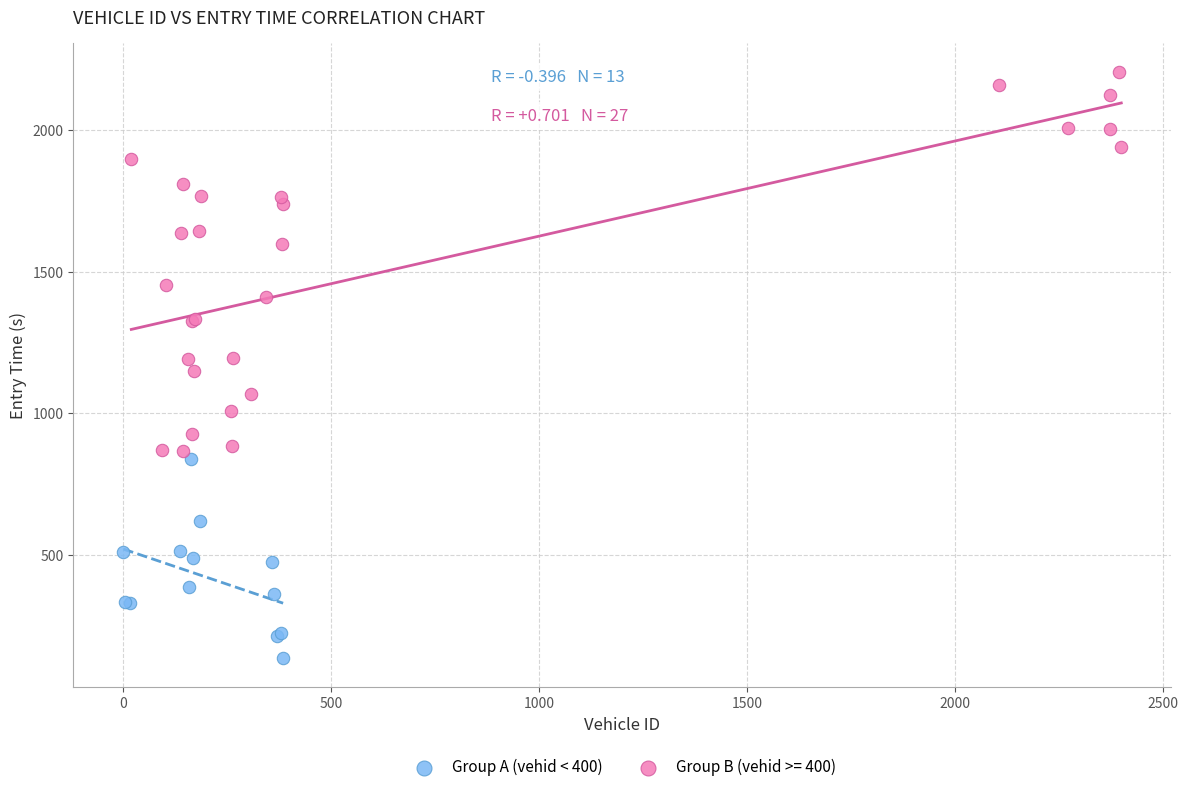

Which series has the largest Y range (max minus min)?

Group B (vehid >= 400)